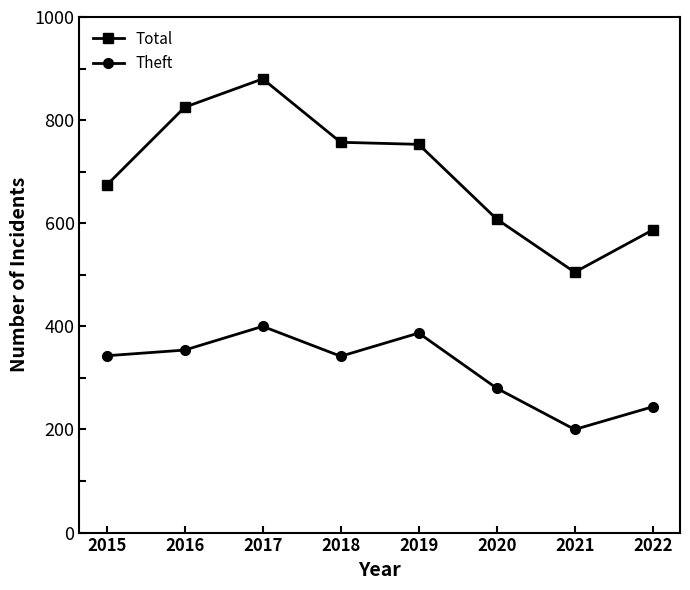

How many series are shown in this chart?

2